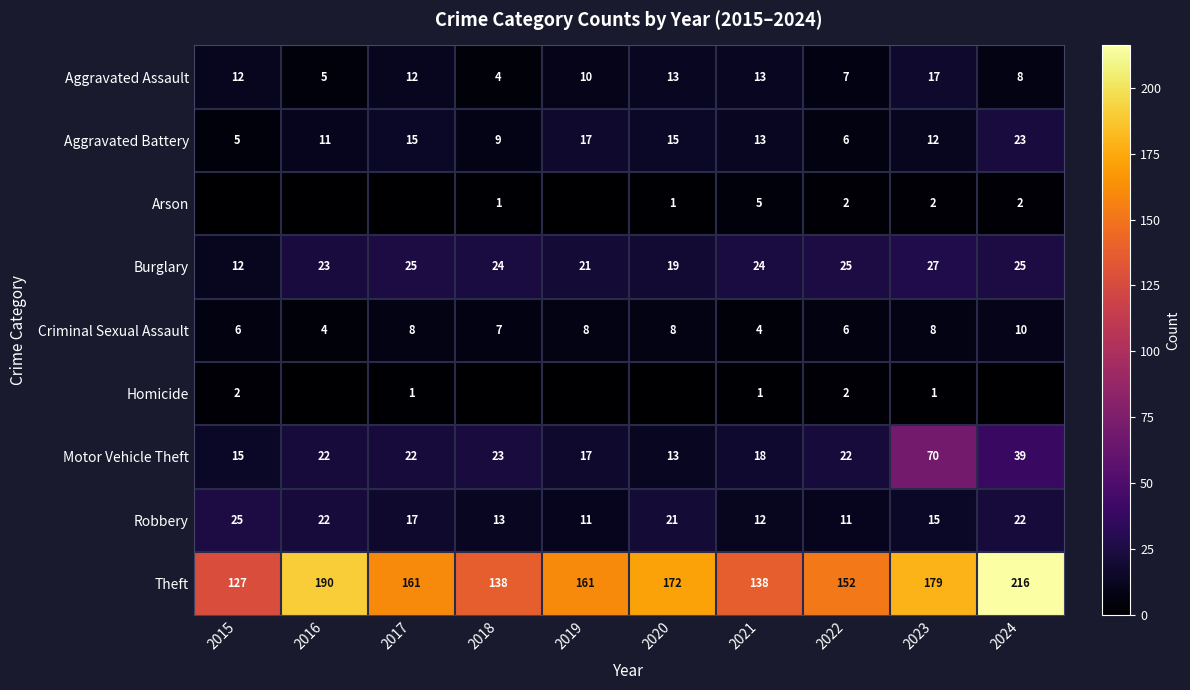

What is the maximum value shown in the chart?

216